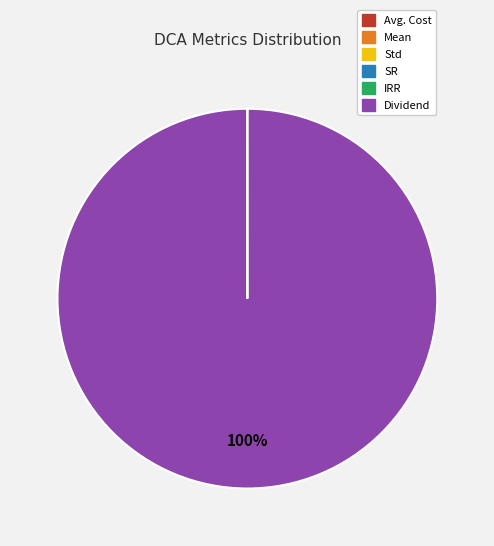

Which slice is the largest?

Dividend